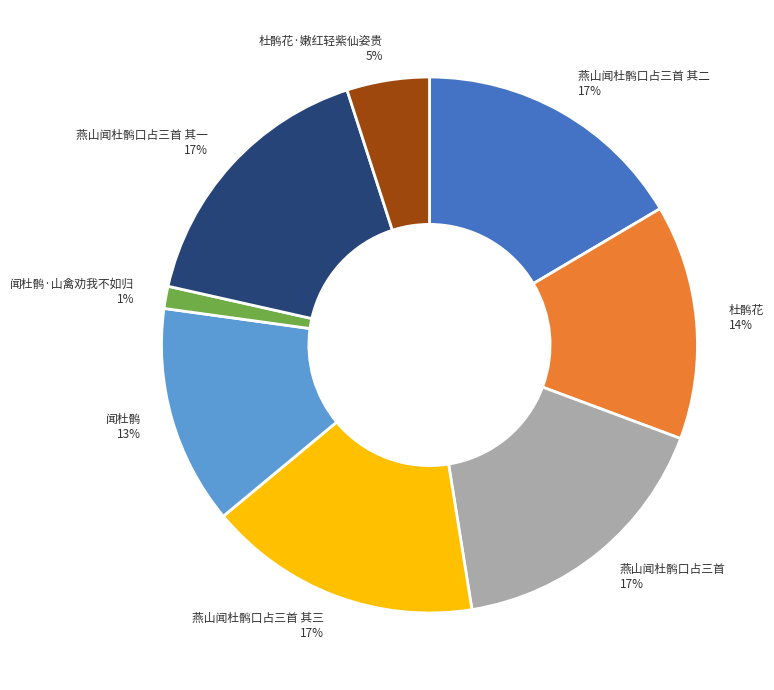

What is the smallest slice in the pie chart?

闻杜鹘·山禽劝我不如归